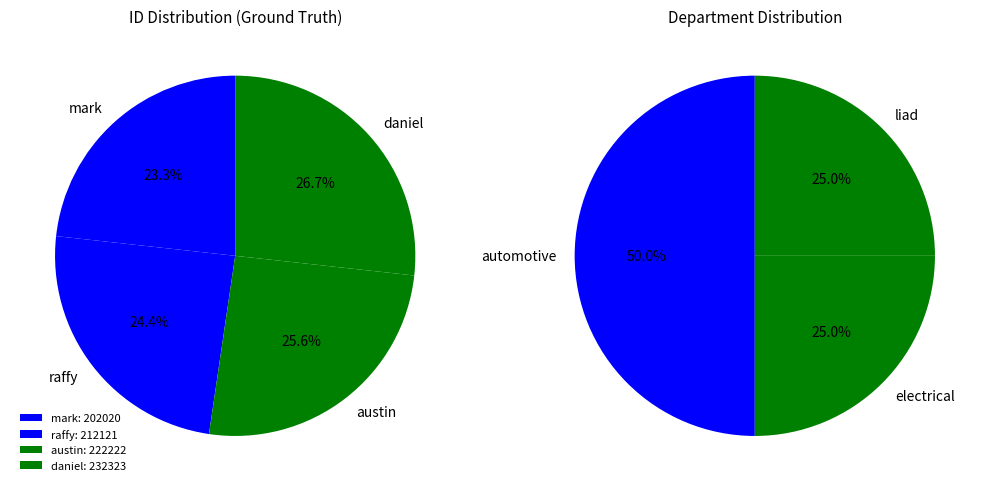

How many slices are in this pie chart?

4